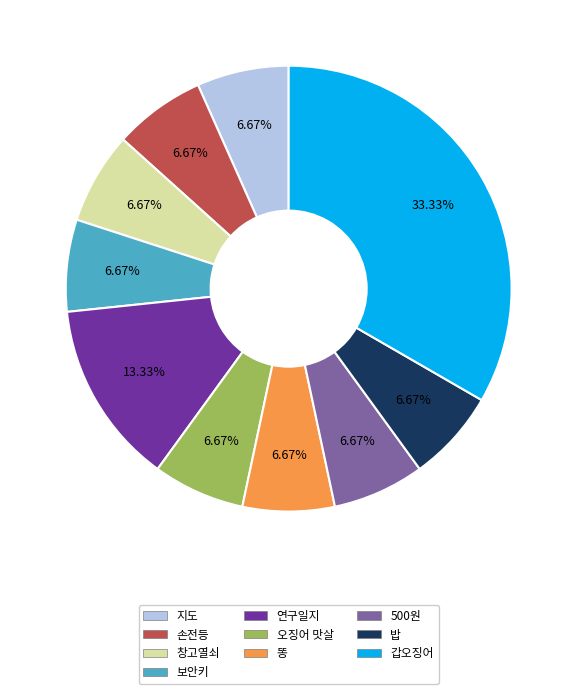

What is the total percentage of 지도 and 창고열쇠?

13.3%